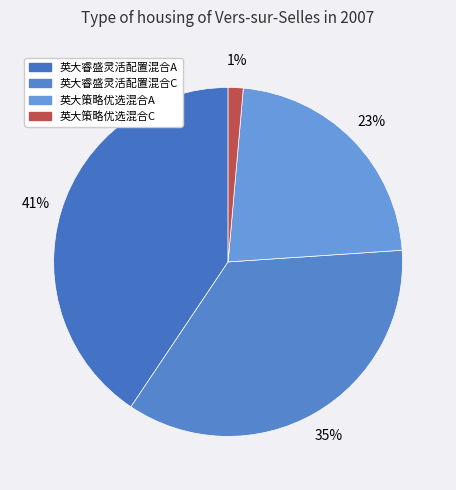

Is there any slice that represents more than half of the pie?

No